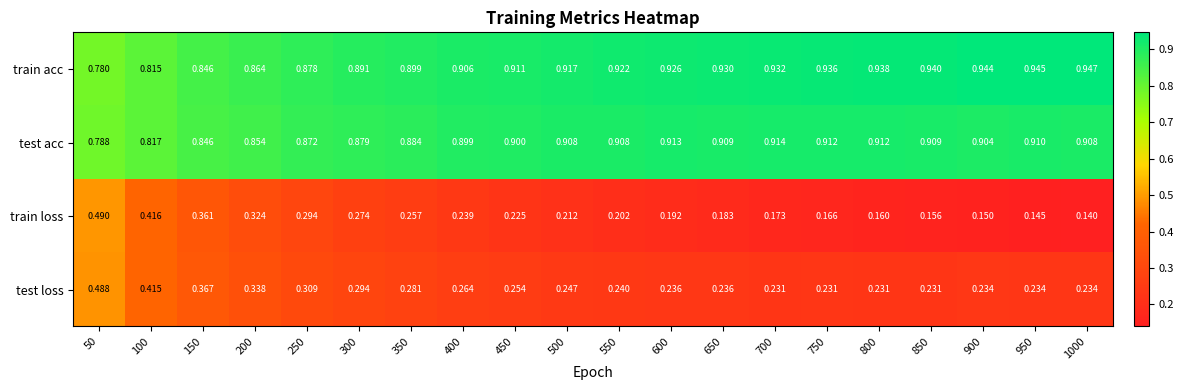

Which series changed the most between 650 and 950?

train loss